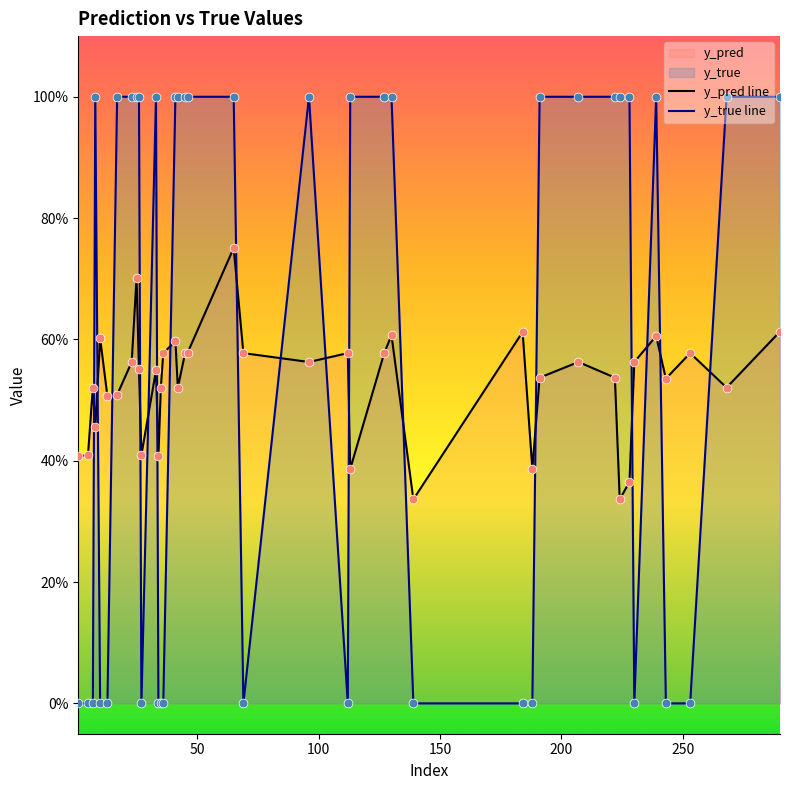

Which series has the largest total across all categories?

y_true line